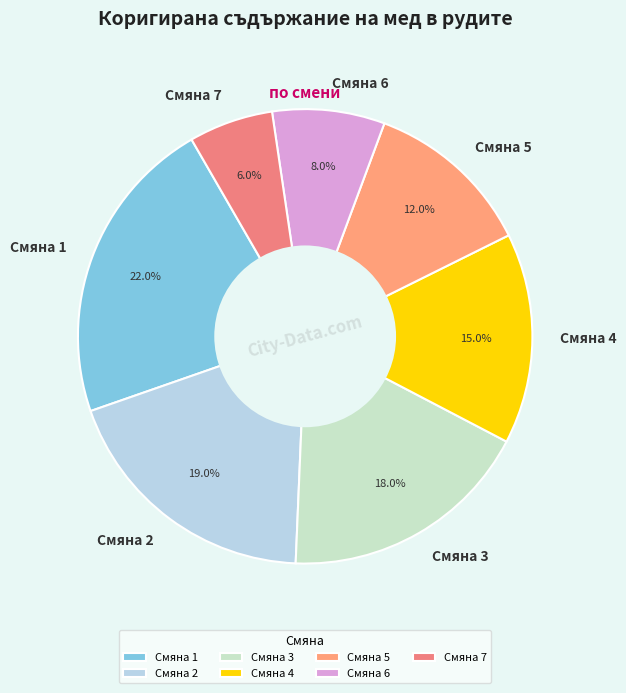

True or false: Смяна 5 accounts for 1% of the total.

False